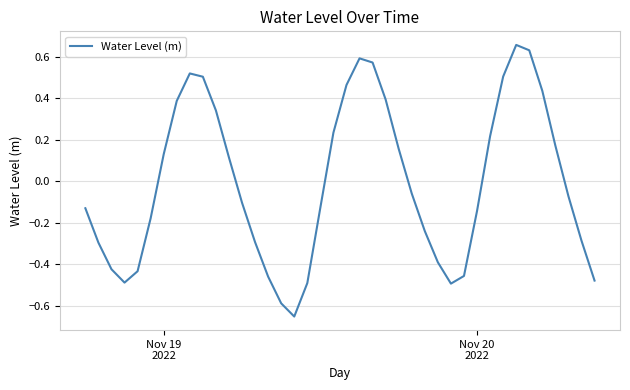

What is the difference between the maximum and second lowest values?

1.2